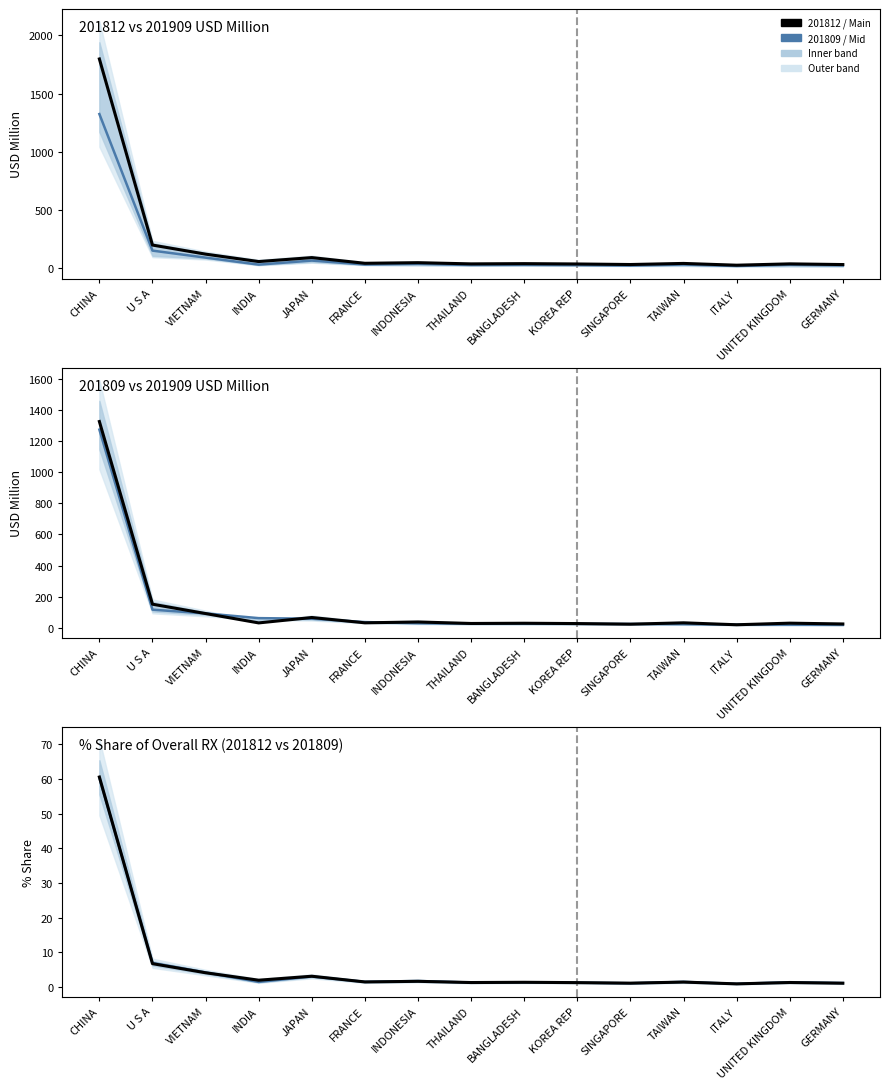

In 201812 / Main, how many points are higher than both neighbors (excluding endpoints)?

5